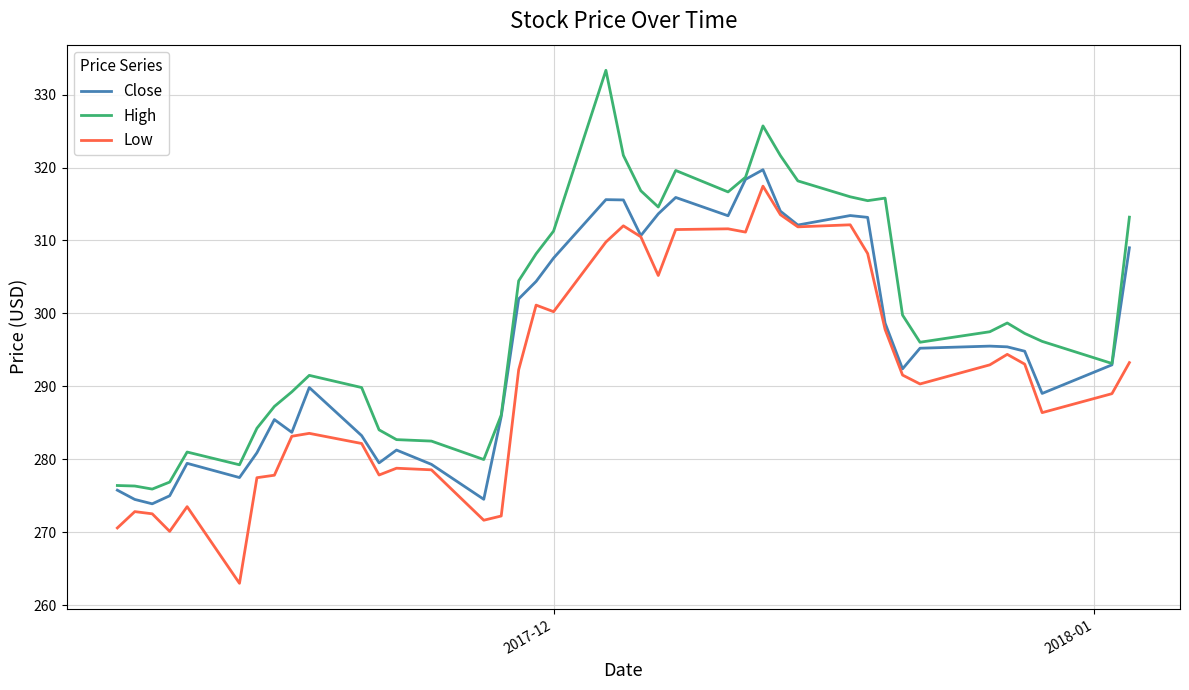

Which series has the largest total across all categories?

High